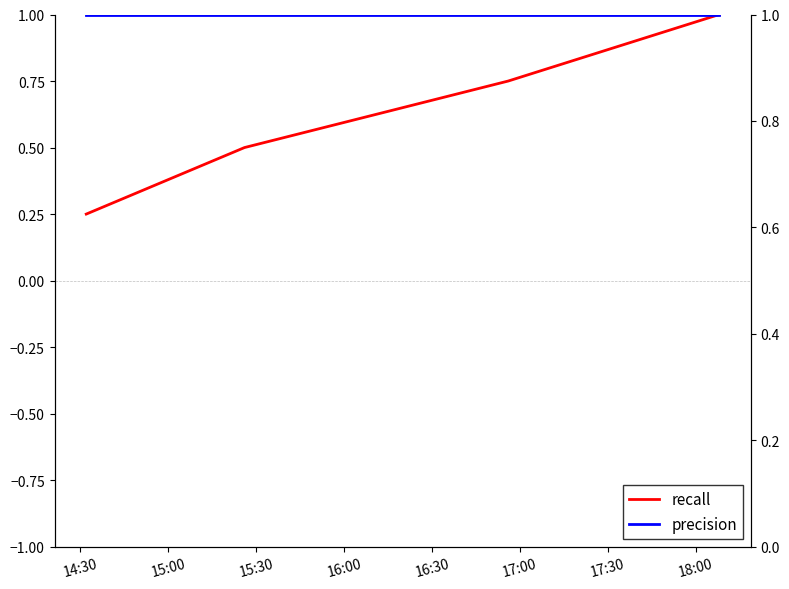

Which category has the lowest value across all series?

14:30